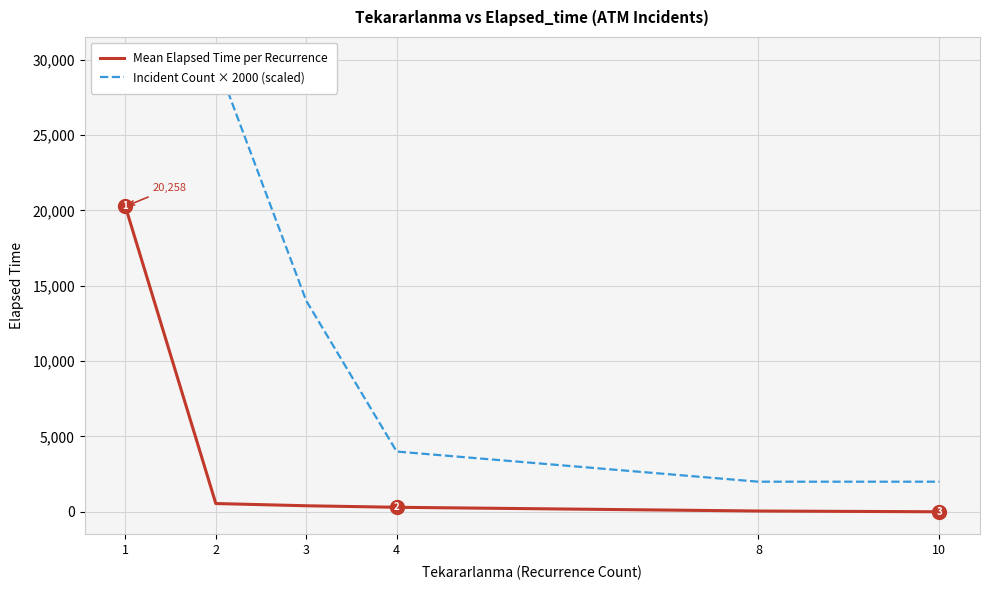

Rank the categories by Mean Elapsed Time per Recurrence value from lowest to highest.

10, 8, 4, 3, 2, 1